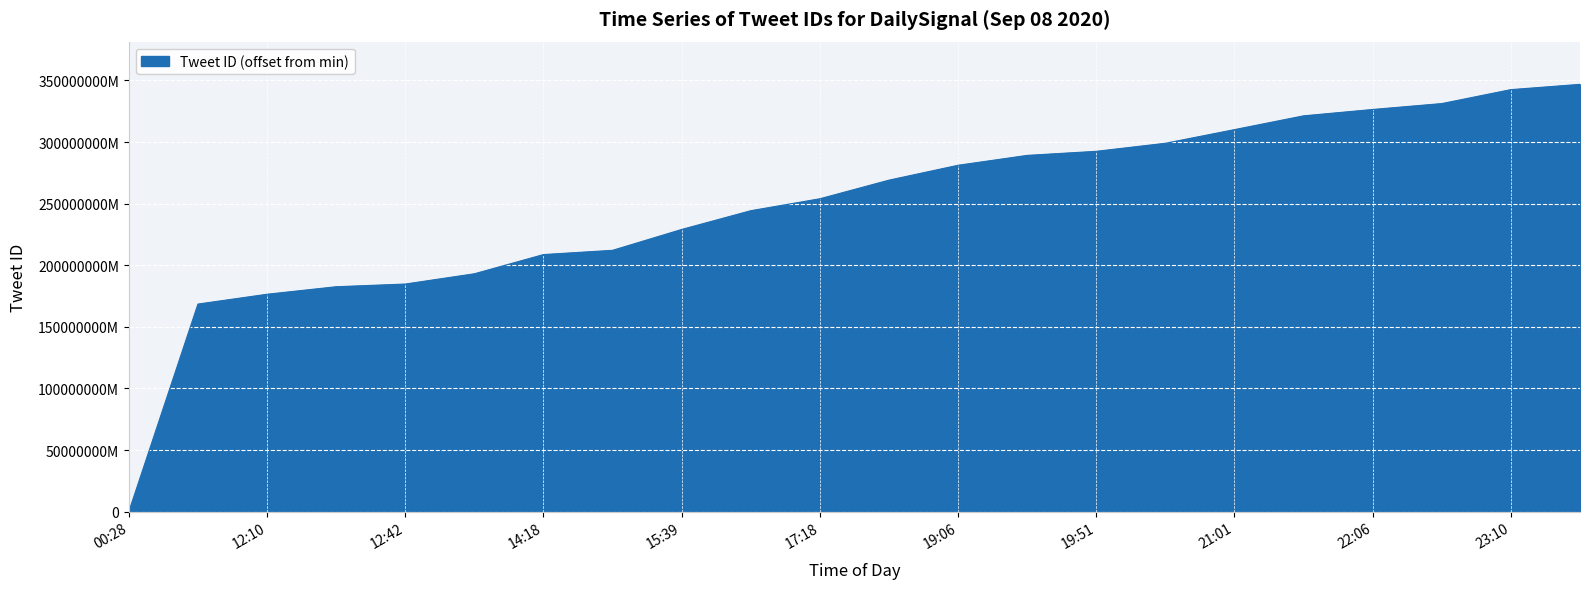

Does the chart have visible grid lines?

Yes